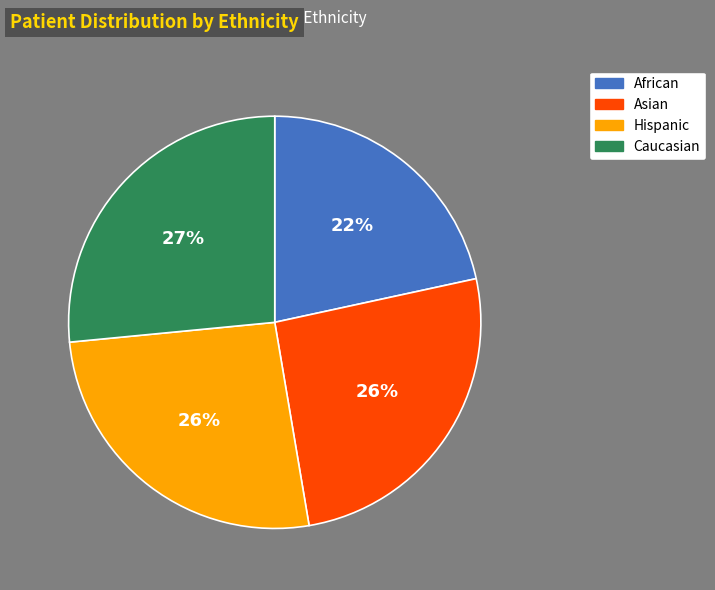

How many slices are in this pie chart?

4